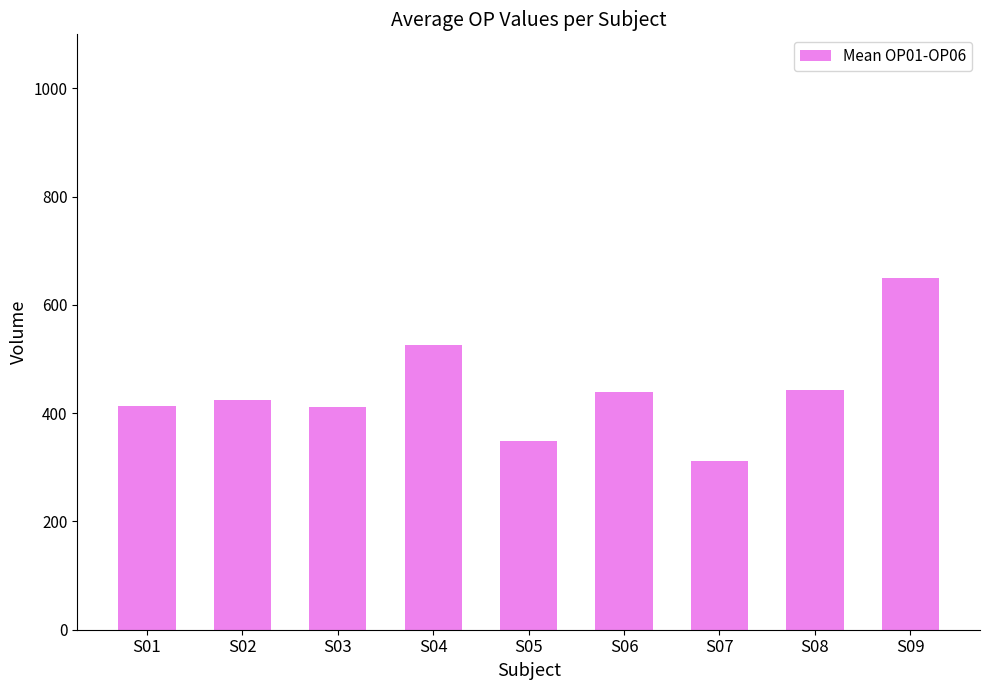

What is the change in value from S08 to S09?

+207.0